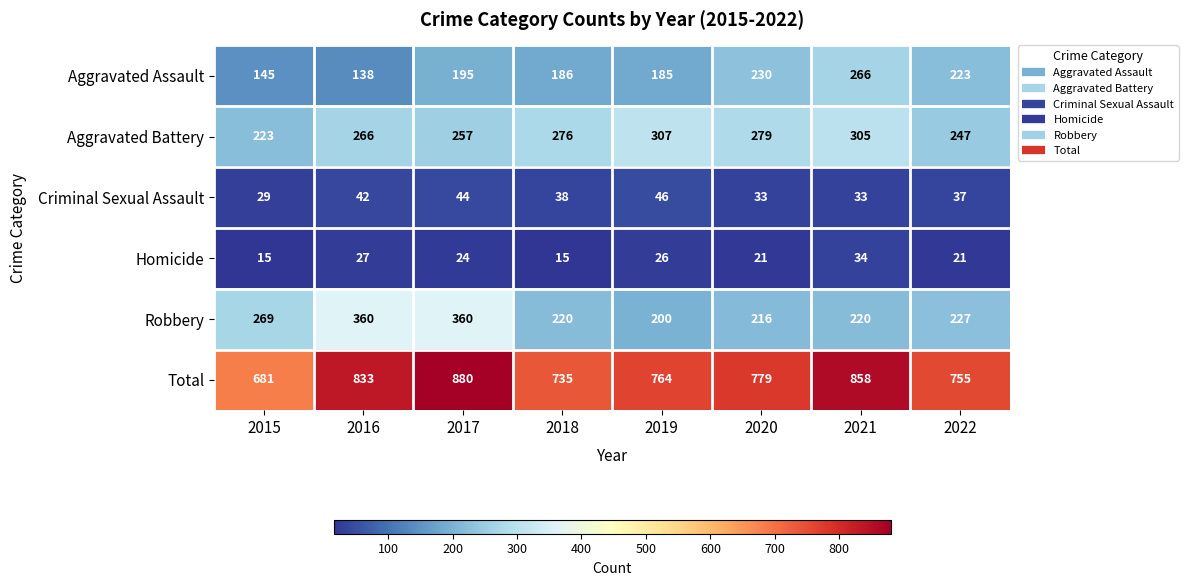

True or false: Criminal Sexual Assault has a value of 38 at 2018.

True